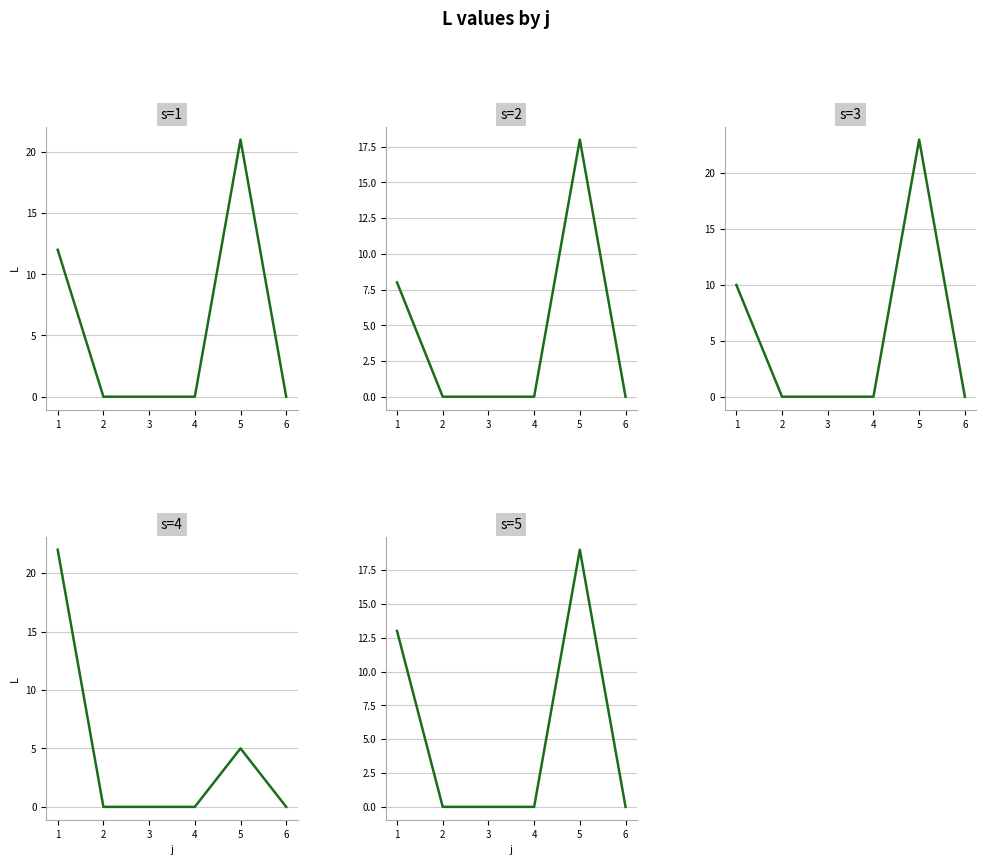

List the series in order of their peak value, highest first.

s=3, s=4, s=1, s=5, s=2